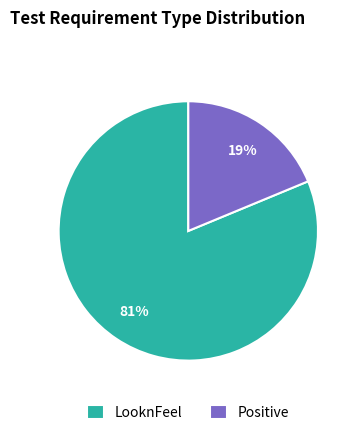

To the nearest percent, what is the combined percentage of LooknFeel and Positive?

100%